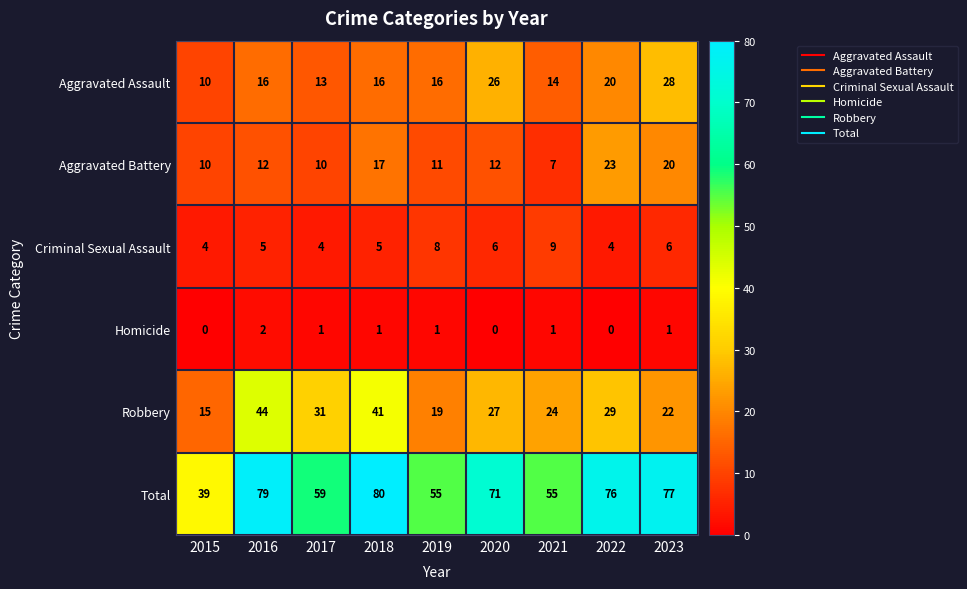

Which series has the largest total across all categories?

Total